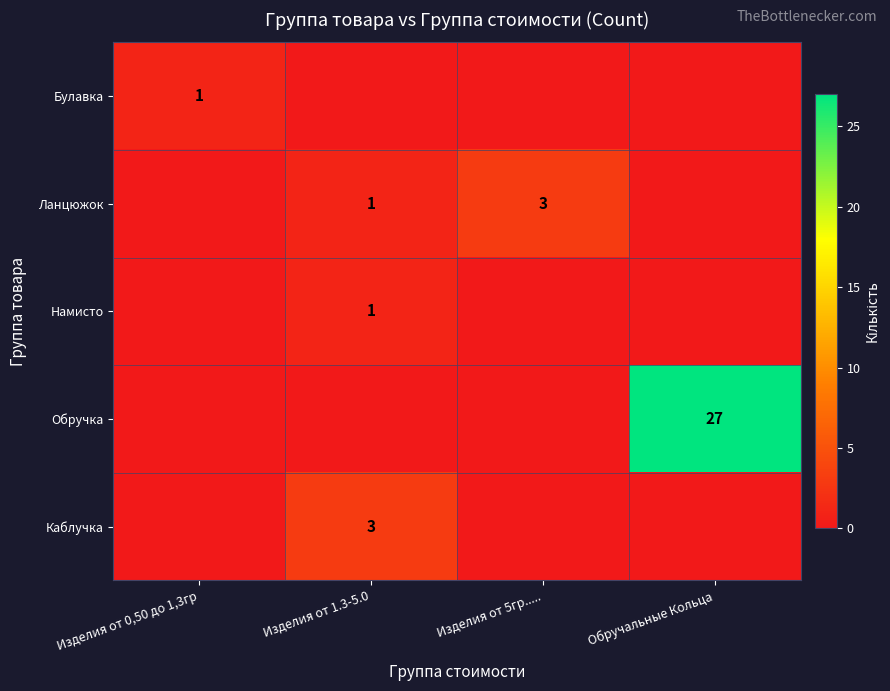

The Обручка series shows 27 at Обручальные Кольца. True or false?

True